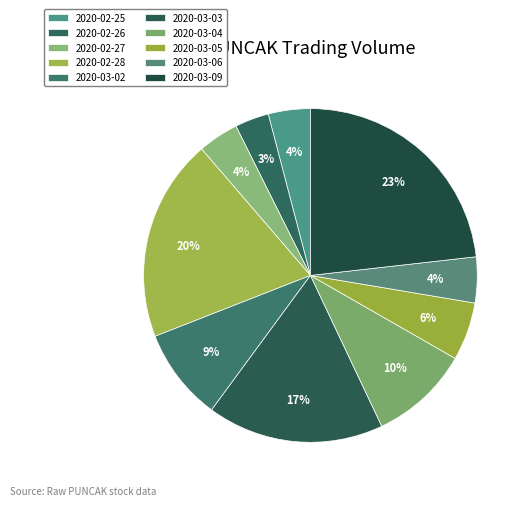

Count the number of slices in the pie.

10